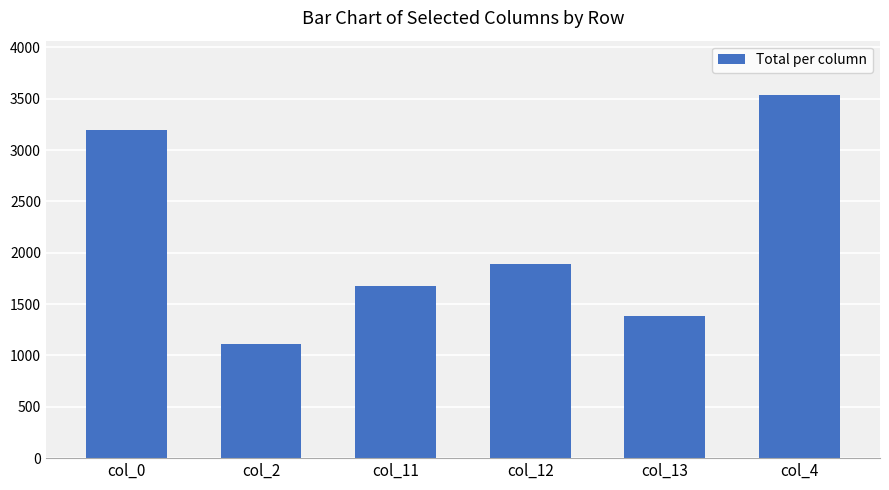

True or false: the data shows 545 at col_11.

False